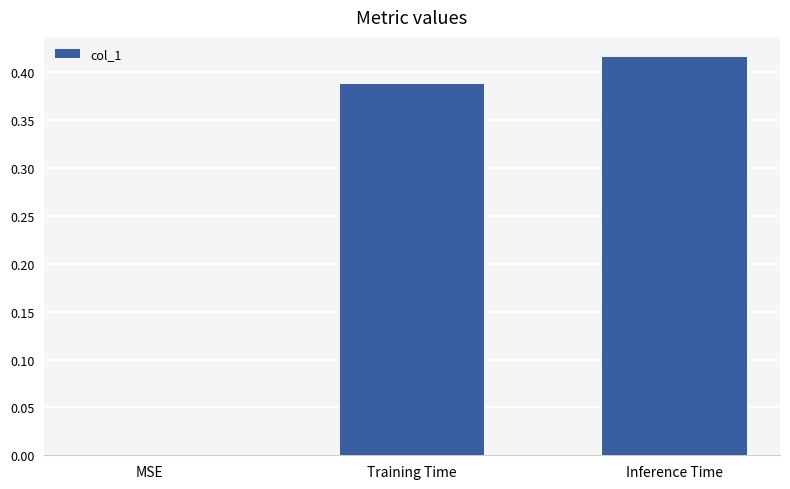

How many positive values are there?

2